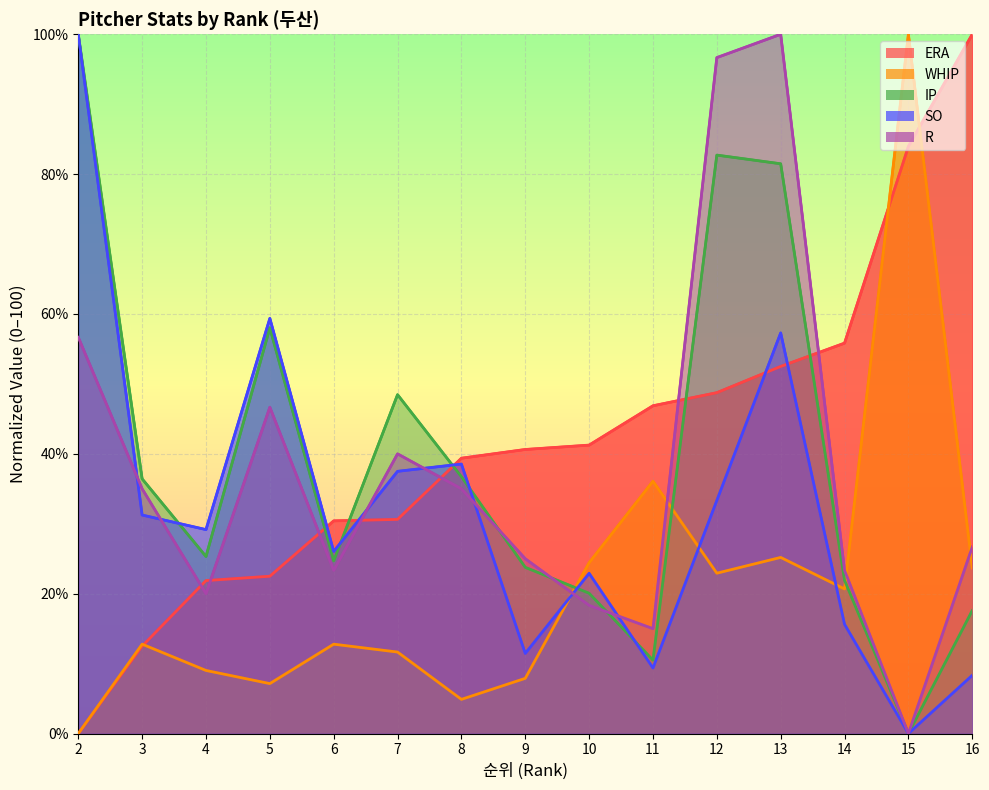

At which label does WHIP first exceed 12?

3